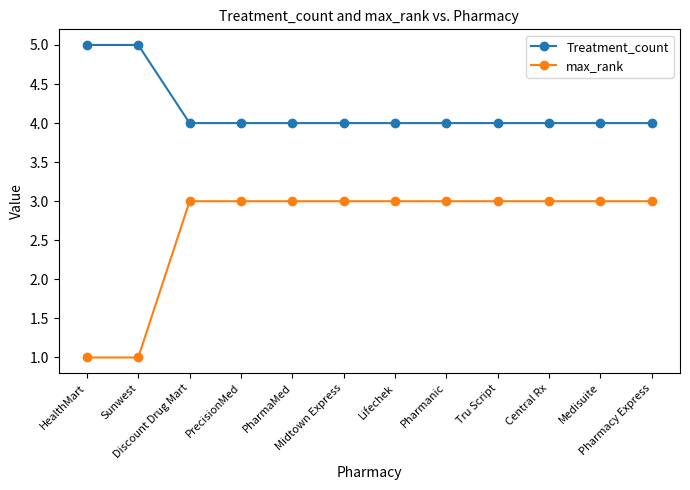

Count the number of categories in the chart.

12